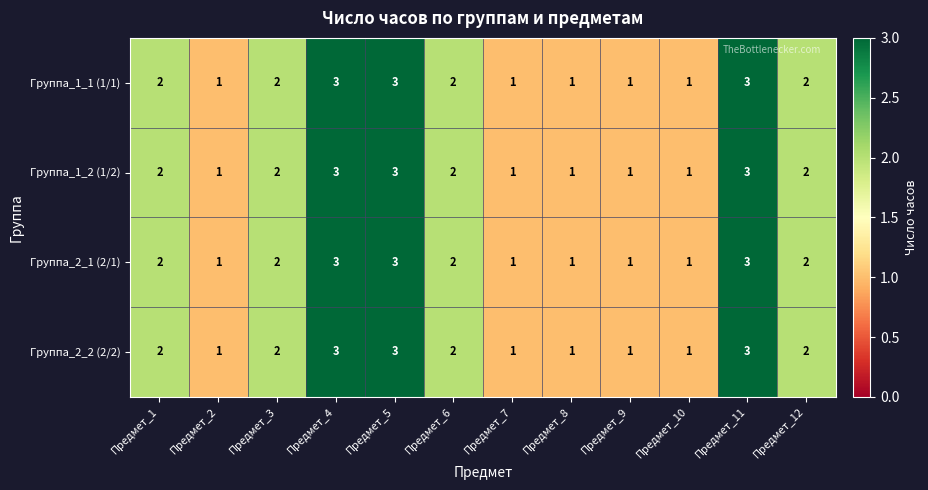

Is the value of Группа_2_1 (2/1) at Предмет_11 greater than the value of Группа_1_2 (1/2) at Предмет_7?

Yes